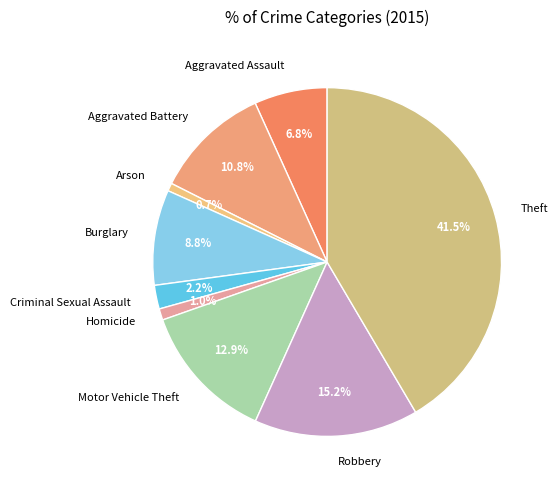

Between Aggravated Battery and Criminal Sexual Assault, which is larger?

Aggravated Battery